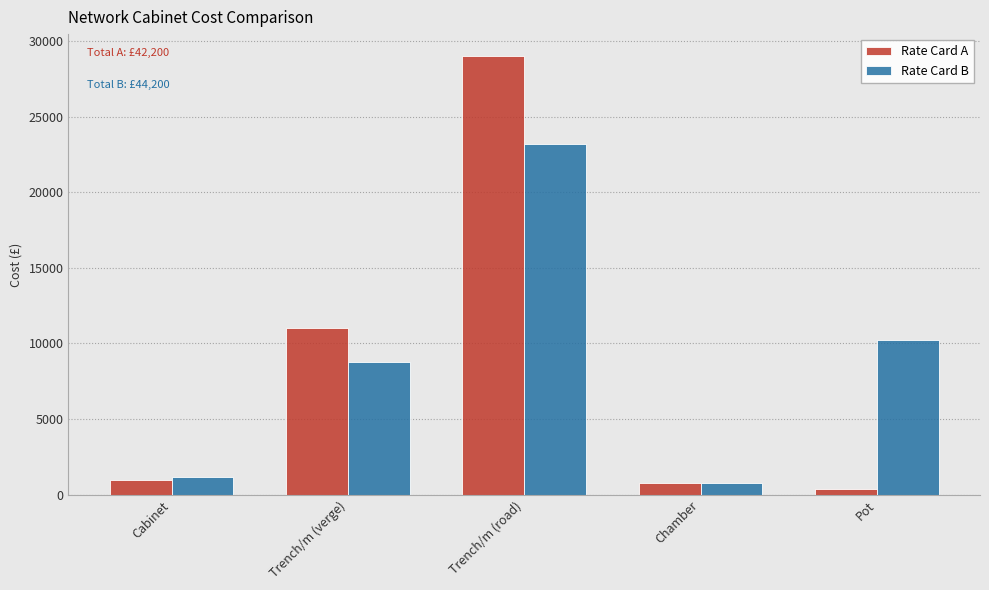

The Rate Card B series shows 12103 at Trench/m (verge). True or false?

False